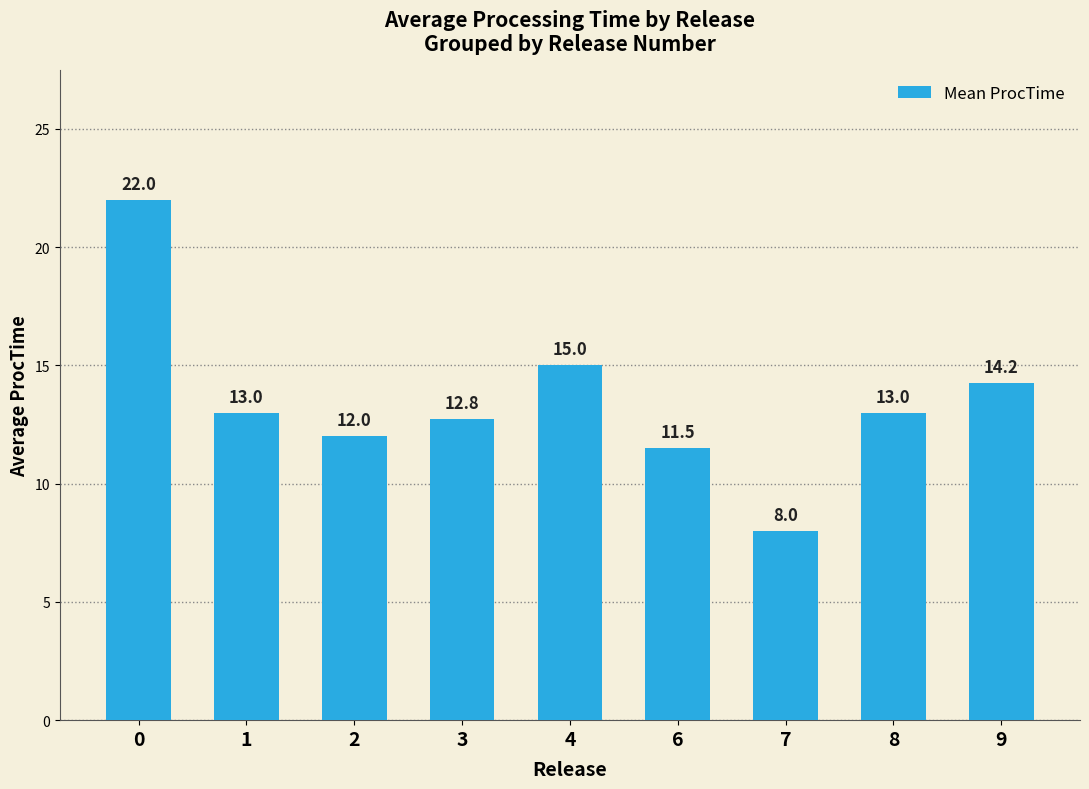

At which label is the value closest to 15?

4